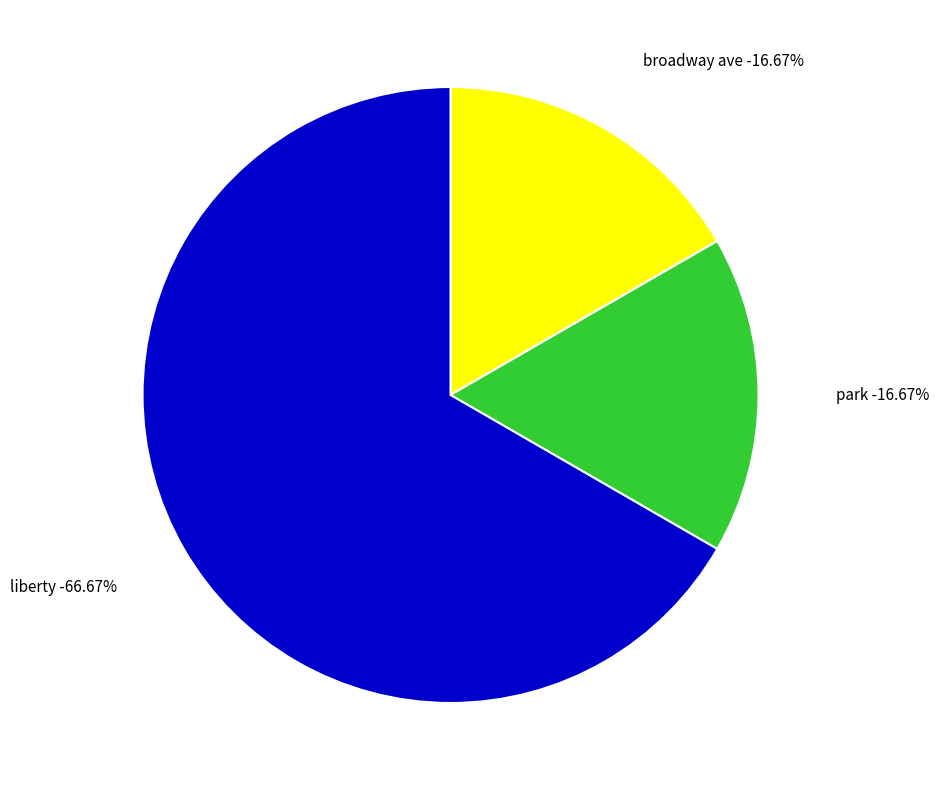

To the nearest percent, what is the average slice percentage?

33%